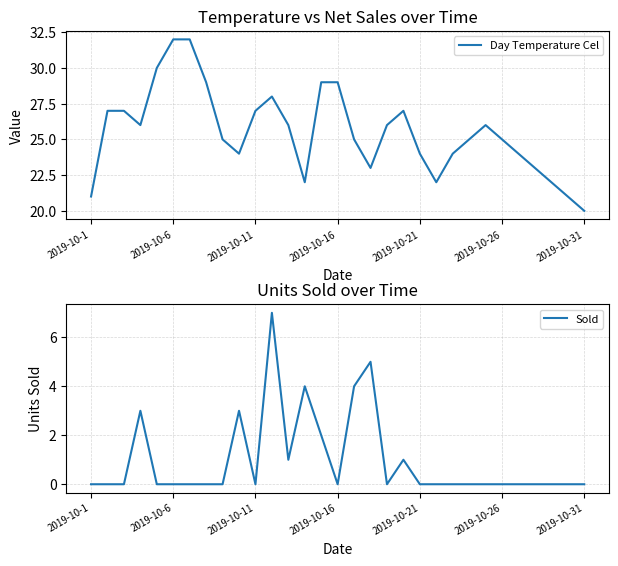

At which category is the sum across all series the highest?

11